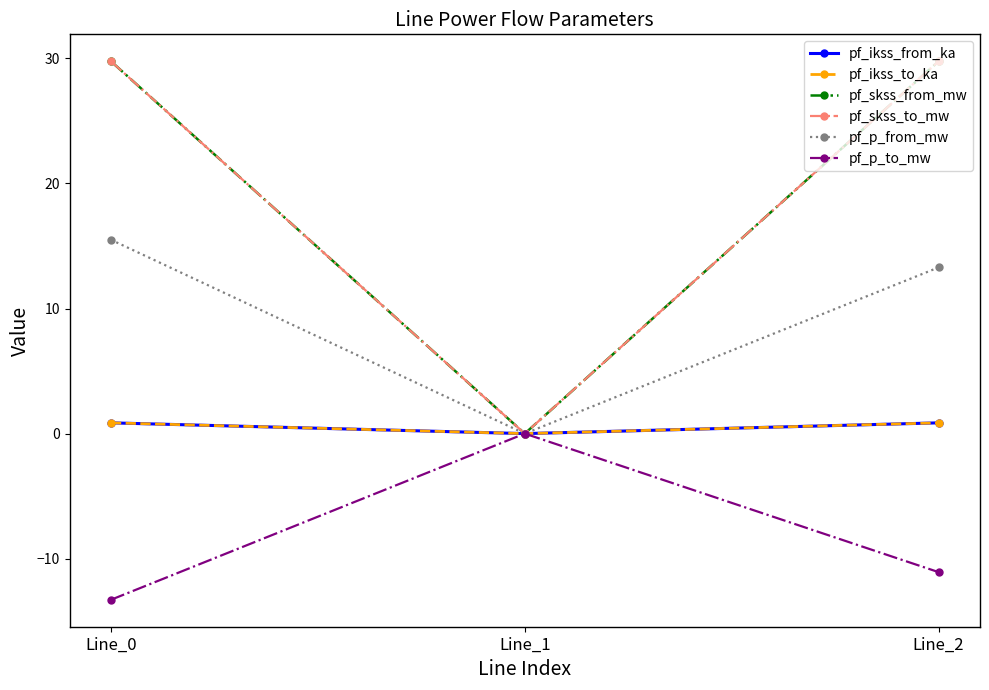

Between Line_1 and Line_2, which series saw the biggest shift?

pf_skss_from_mw